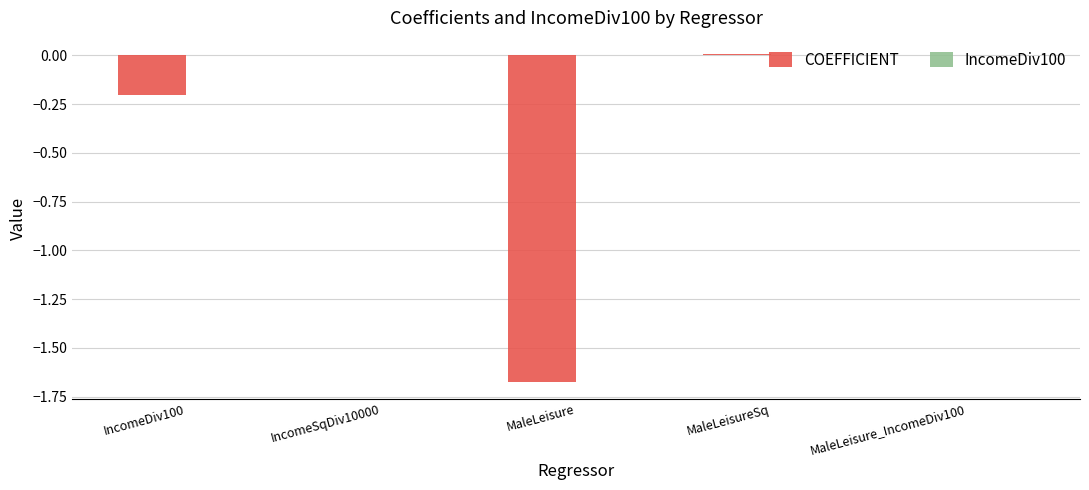

True or false: COEFFICIENT has a value of 0.0 at IncomeSqDiv10000.

True